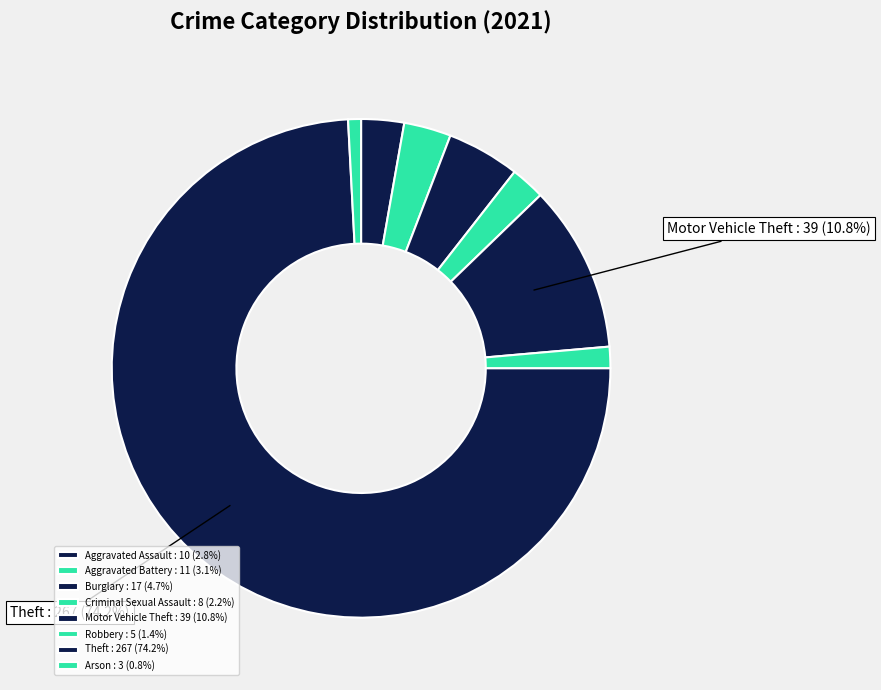

To the nearest percent, what is the difference between the largest and smallest slice percentages?

73%